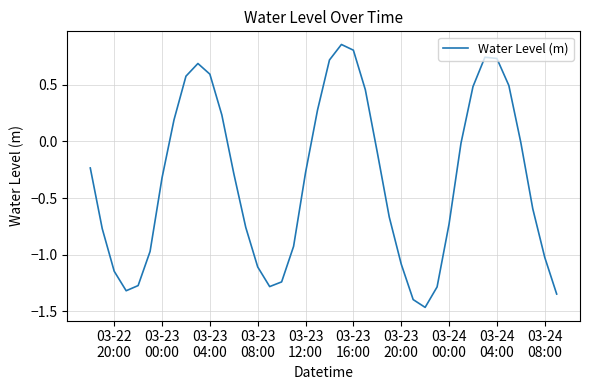

Is this an area chart (filled region under the line)?

No